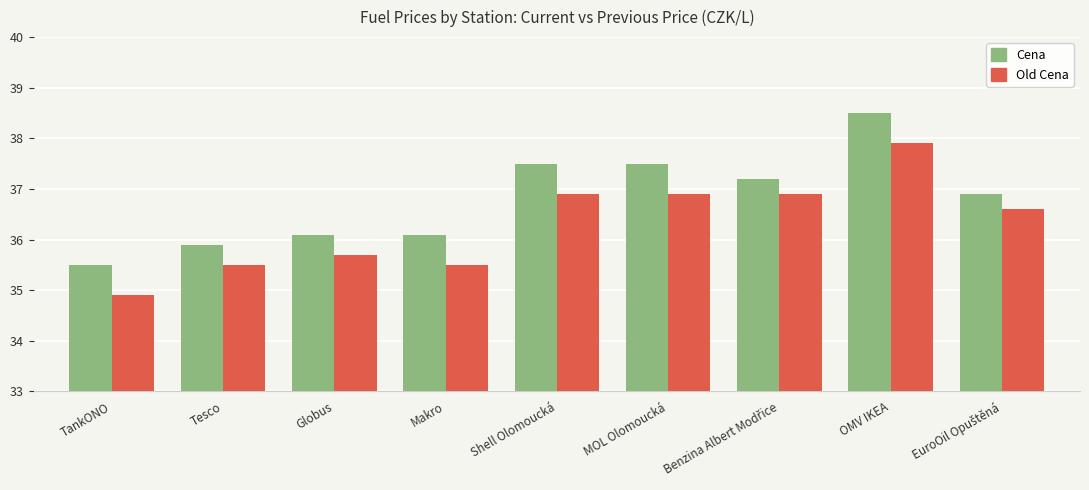

At which category is the sum across all series the highest?

OMV IKEA